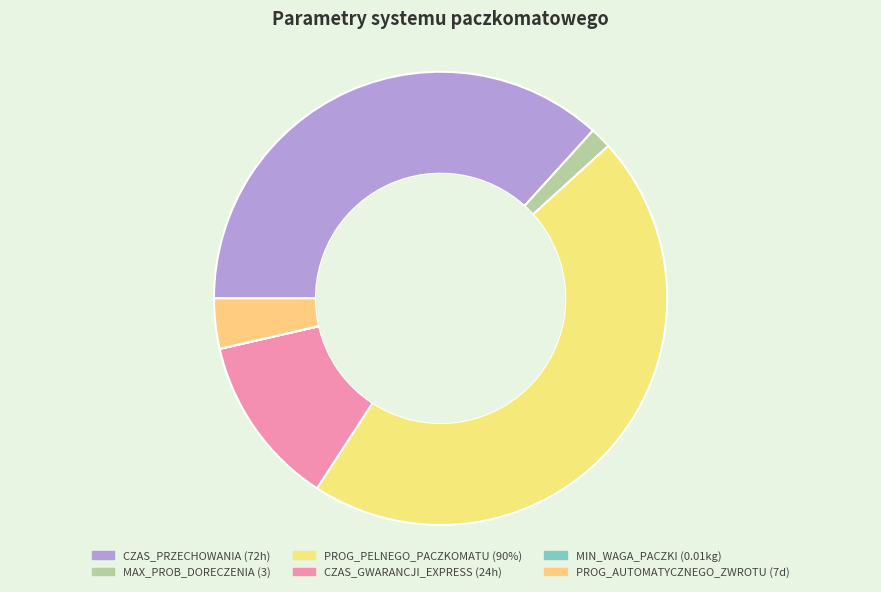

Does any single category account for the majority?

No